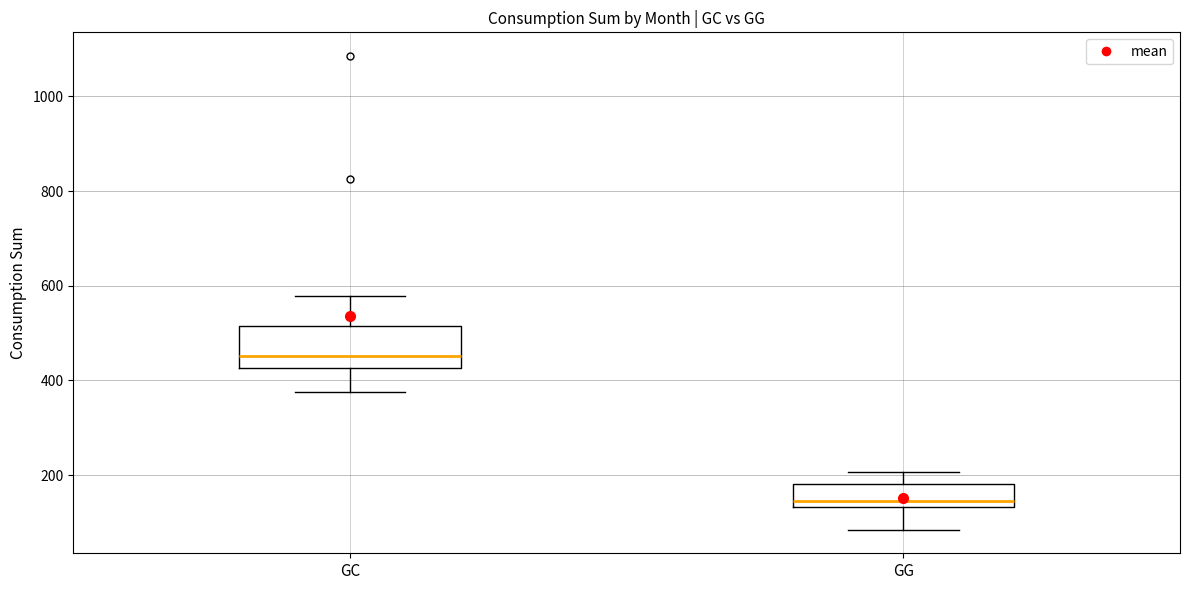

Reading left to right, transcribe this box plot: for each box, give where its median line is, the range the box spans, and where its two whiskers end, as read against the y-axis. The values are not printed on the chart, so give them approximately, as read against the axis.

GC: median 460, box 420 to 520, whiskers 380 to 580
GG: median 140 (just above the box's lower edge), box 140 to 180, whiskers 80 to 200